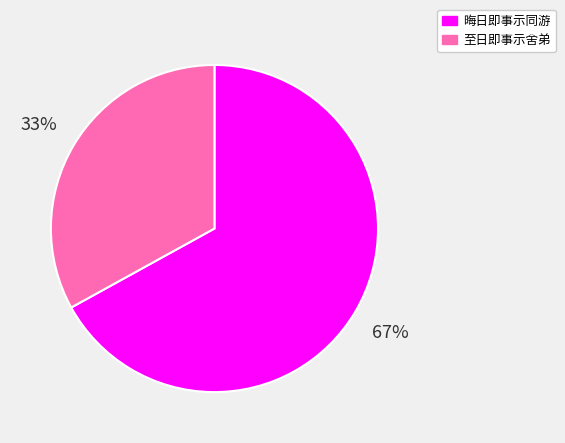

To the nearest percent, what percentage of the pie is 晦日即事示同游?

67%